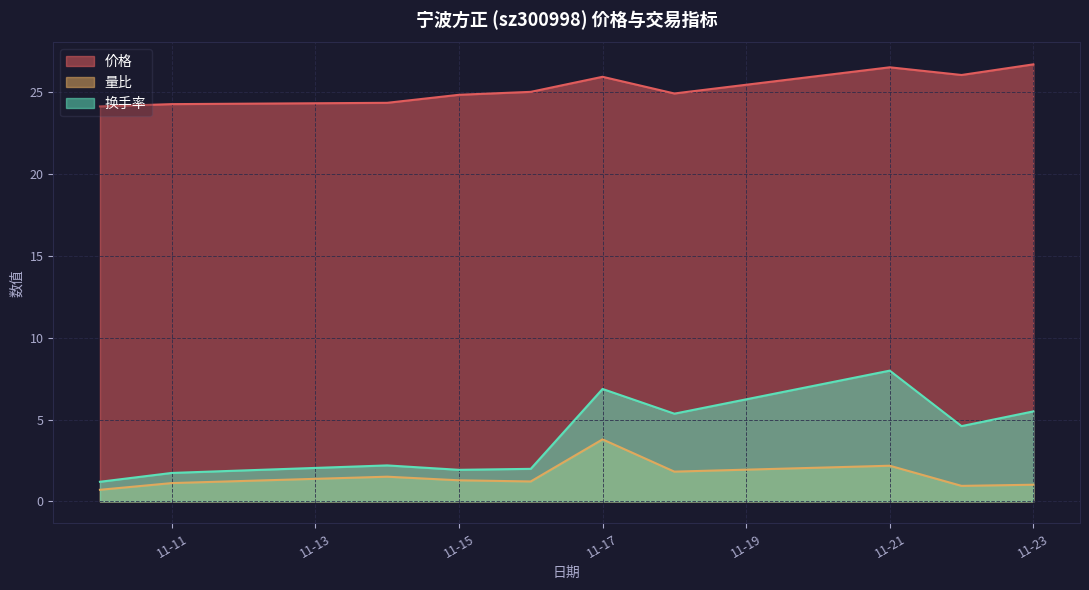

What is the spread (max minus min) of values at 11-23?

25.7